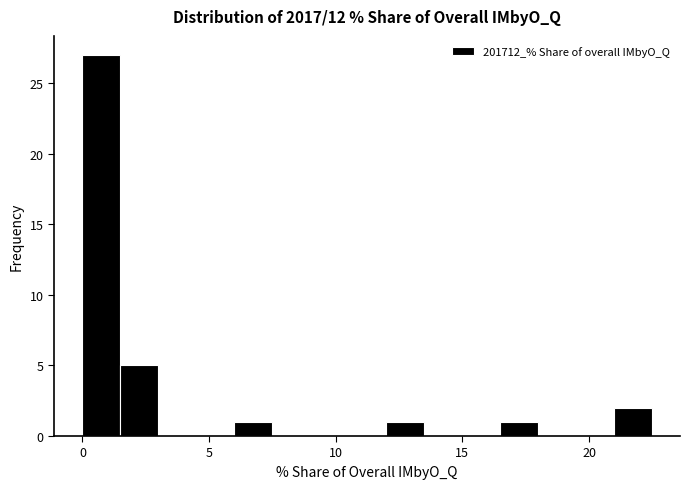

Read against the x-axis, roughly where is the centre of the tallest bar?

0.5